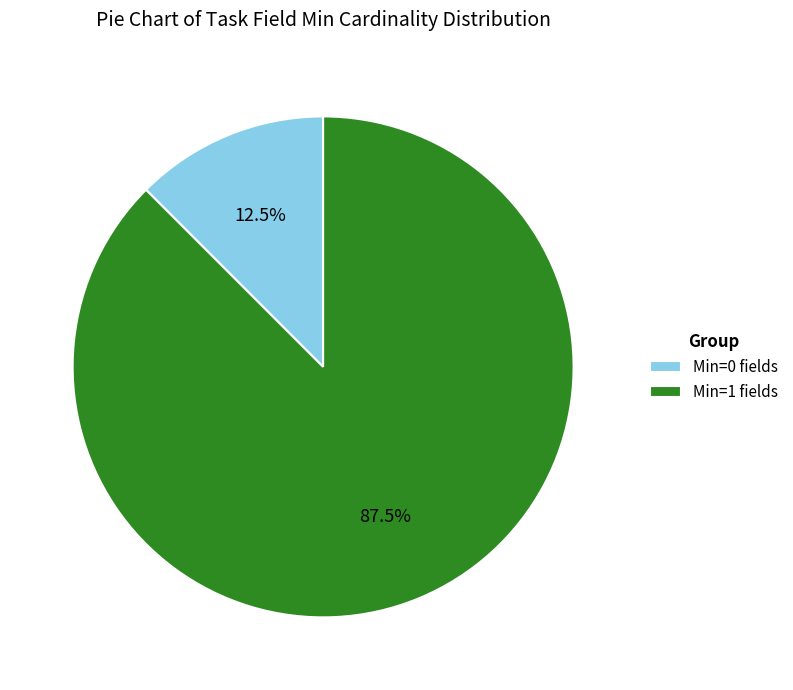

Rank the categories by value from lowest to highest.

Min=0 fields, Min=1 fields